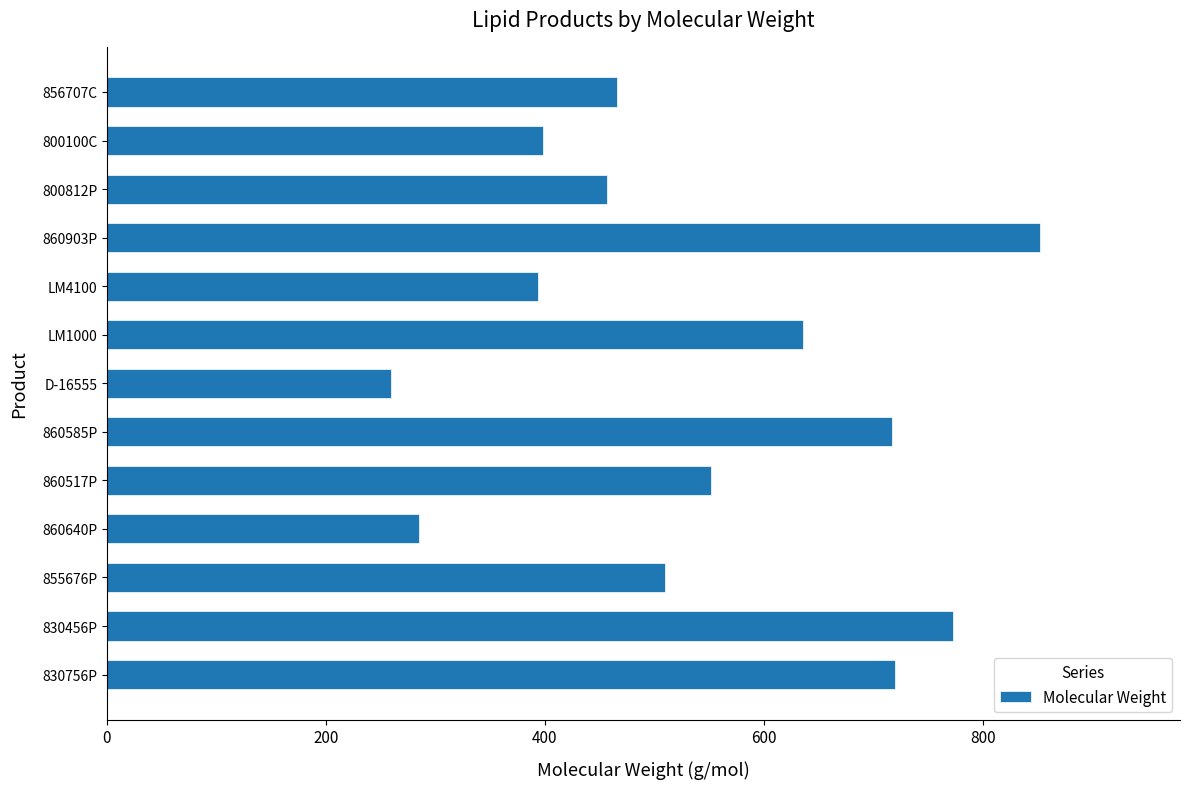

Does the chart contain any negative values?

No